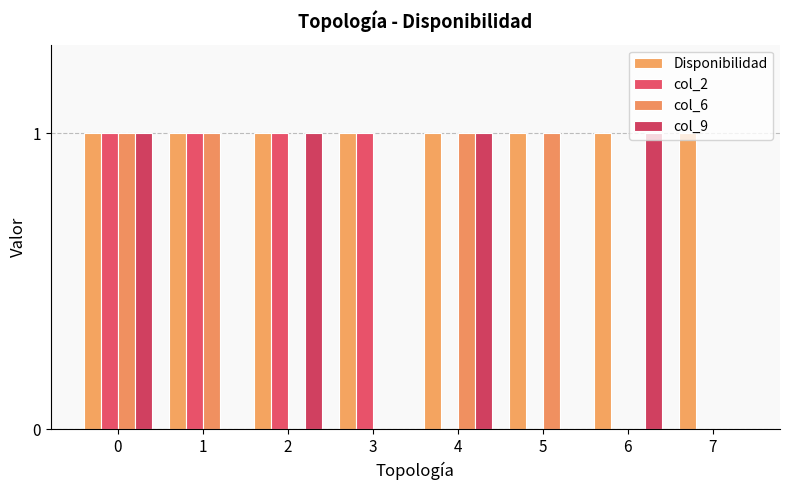

Are the bars horizontal?

No